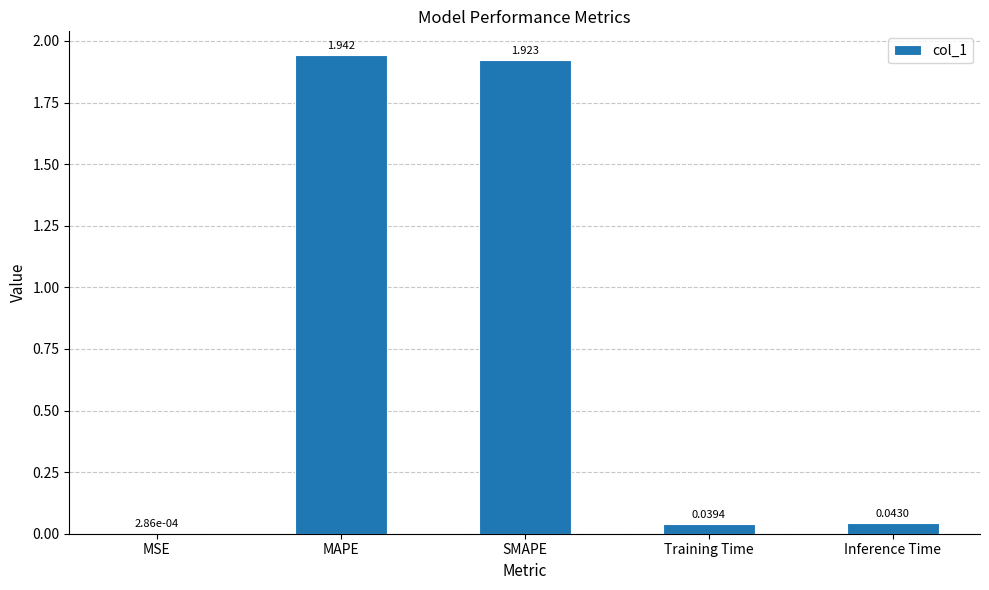

What is the sum of all values?

3.9